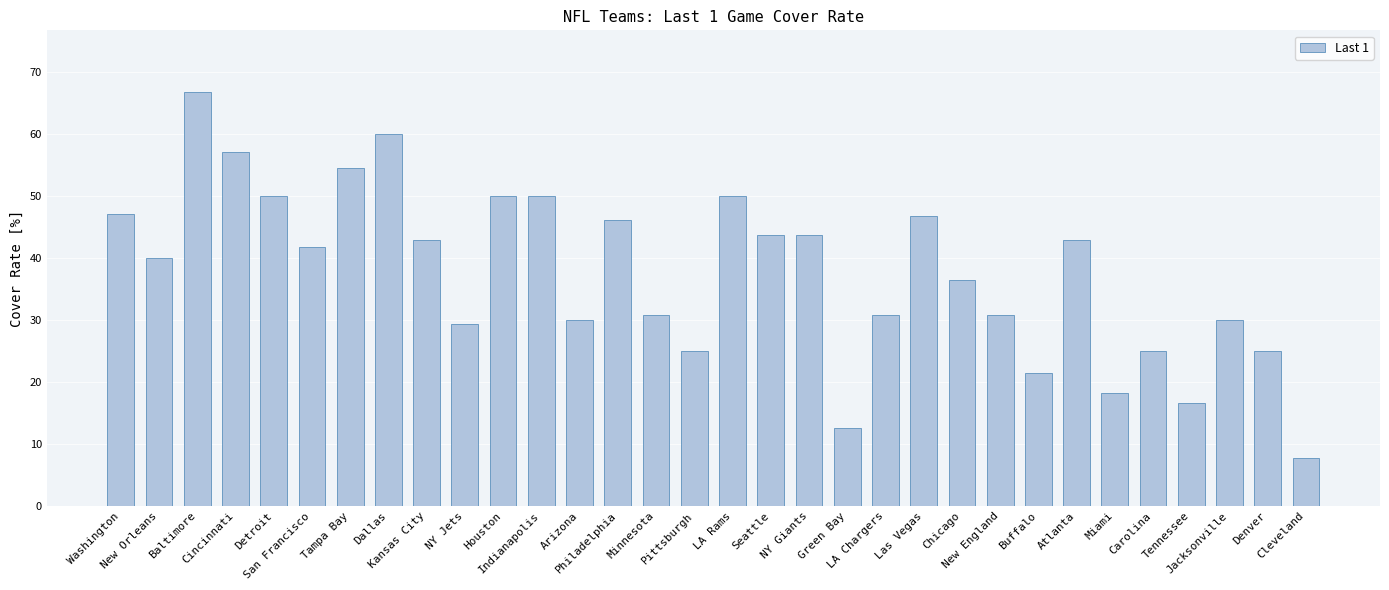

What is the sum of the values at Minnesota and Chicago?

67.1